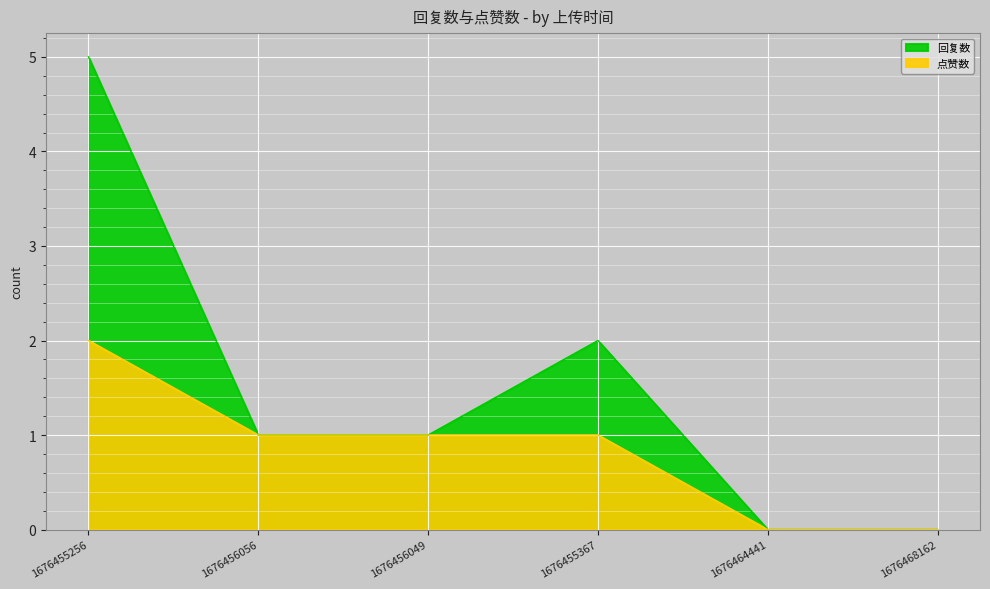

Which has a higher value, 1676468162 or 1676464441?

1676468162